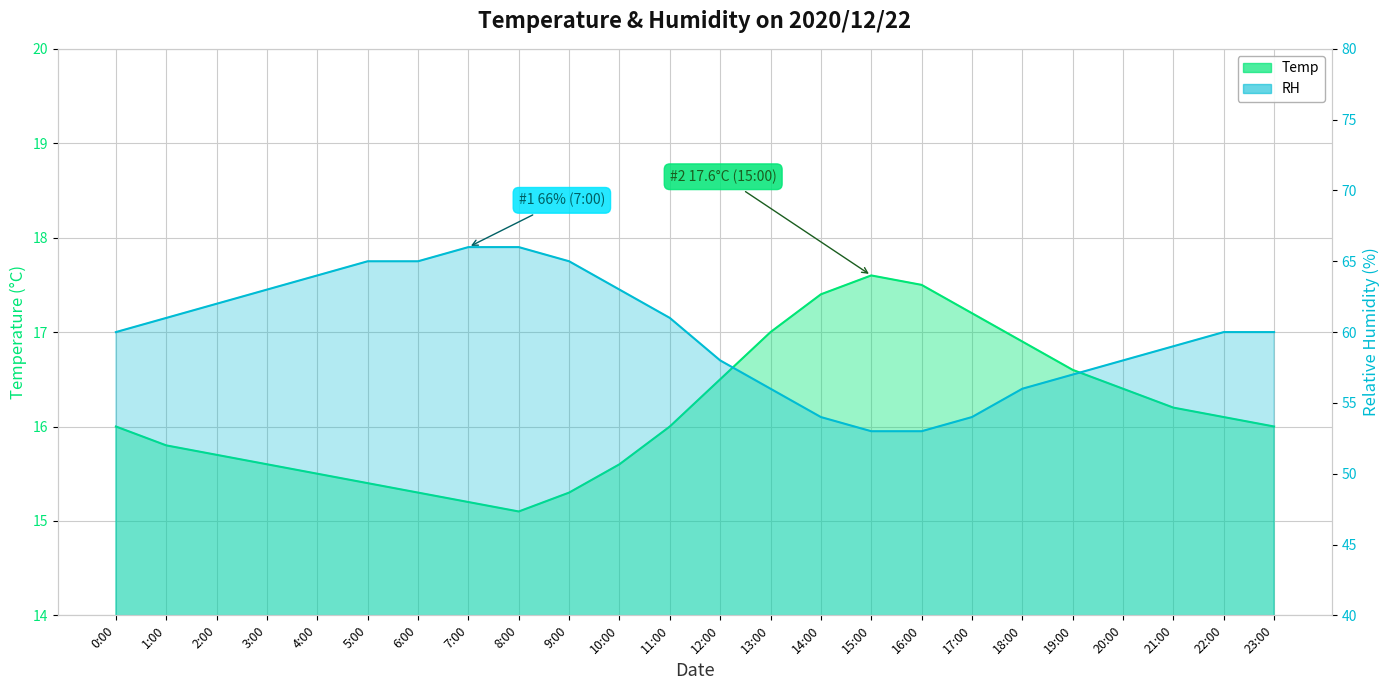

At how many categories does at least one series exceed 36?

24